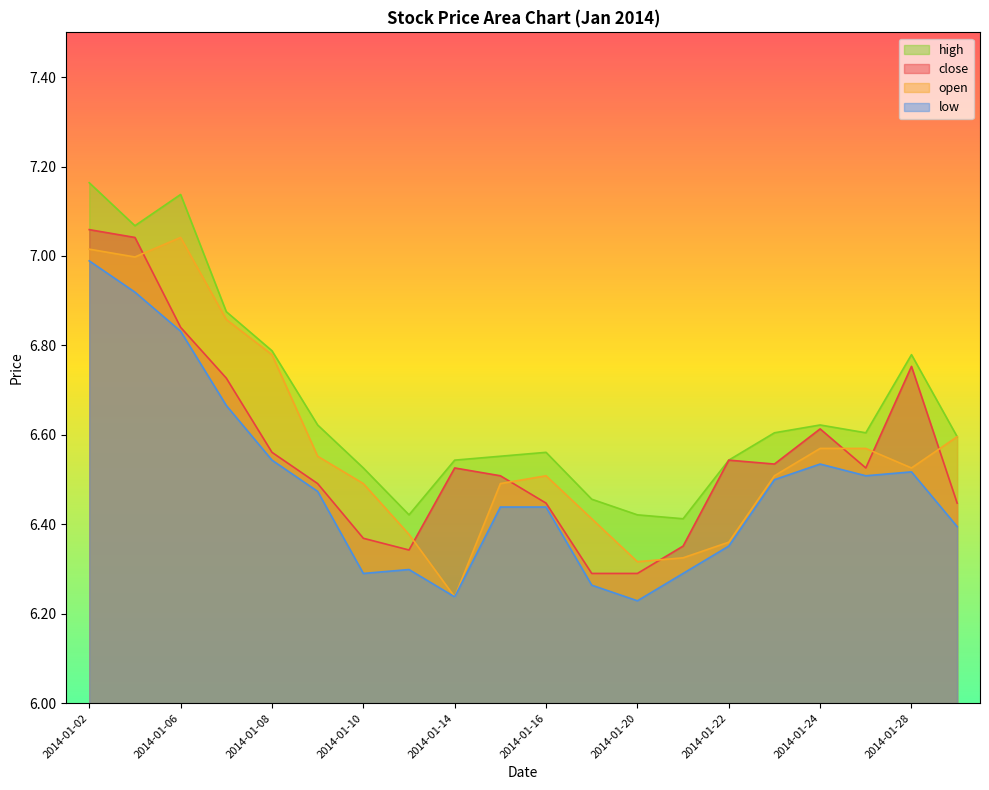

True or false: high has a value of 10.5 at 2014-01-08.

False